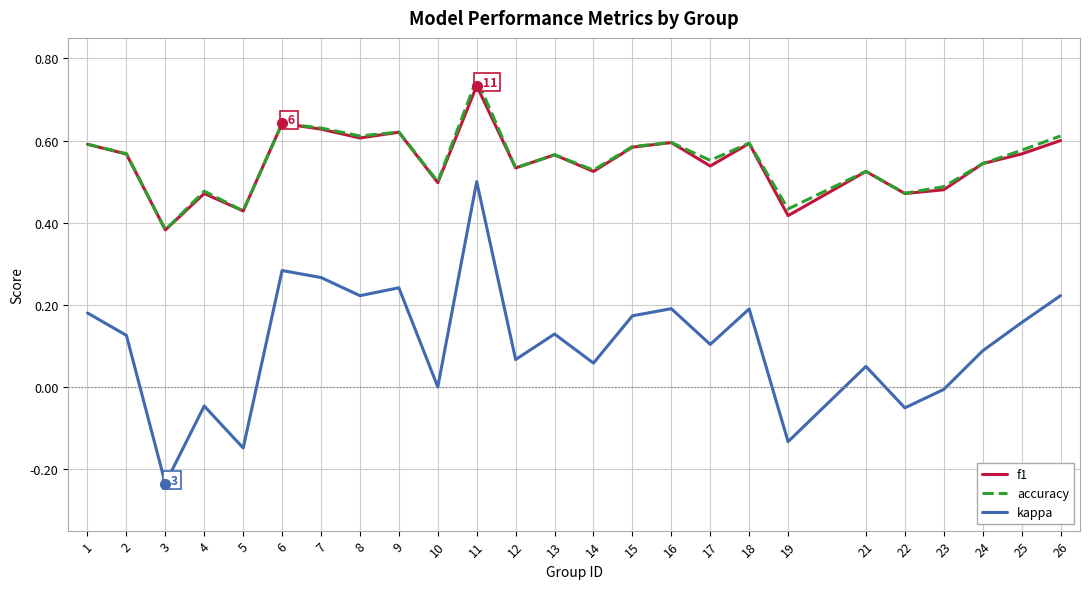

True or false: kappa and accuracy intersect in this chart.

False